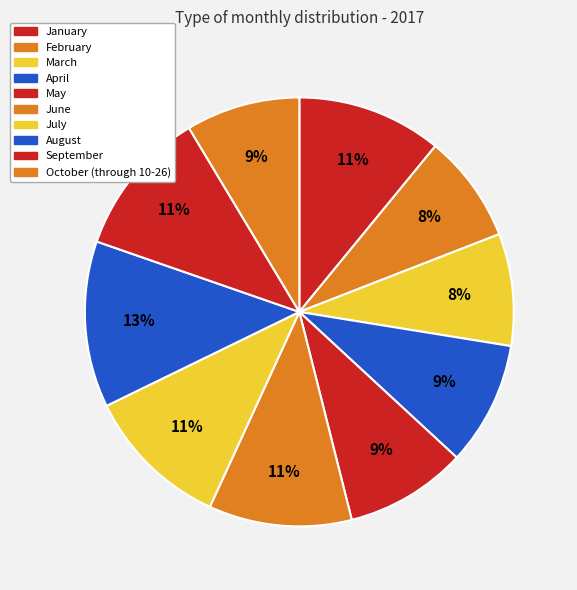

True or false: October (through 10-26) accounts for 21% of the total.

False